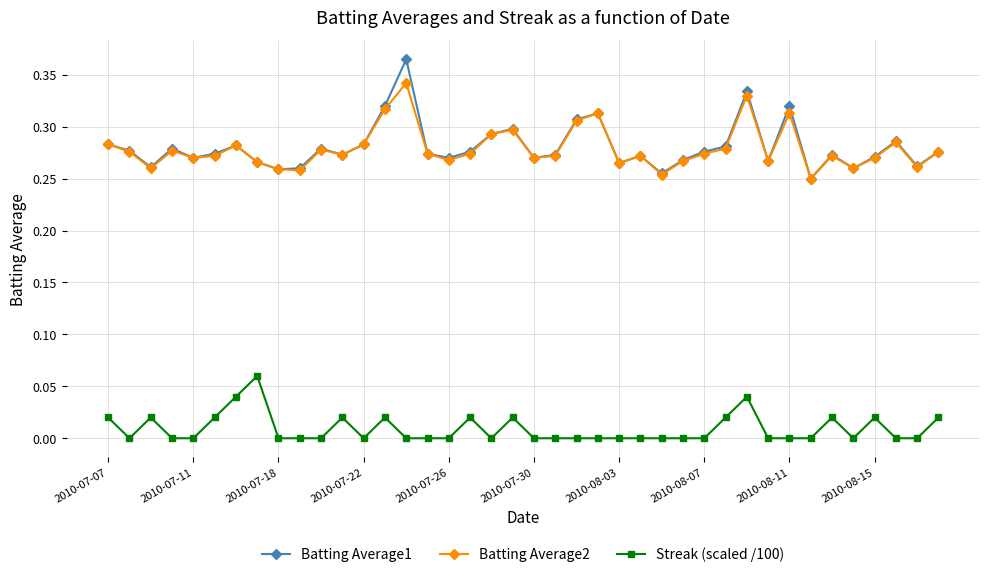

True or false: Batting Average1 and Streak (scaled /100) intersect in this chart.

False